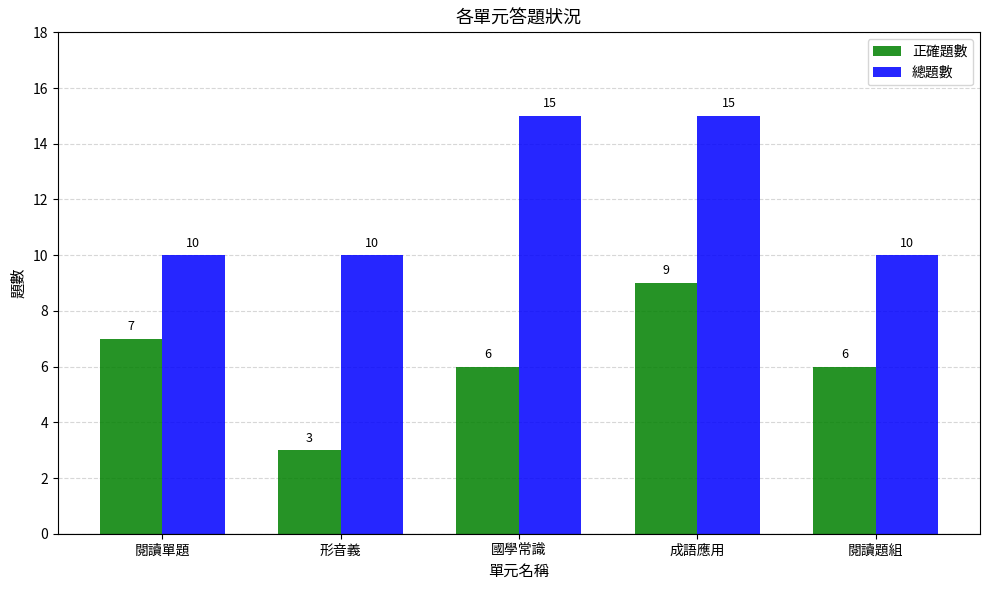

How many groups of bars are there?

5